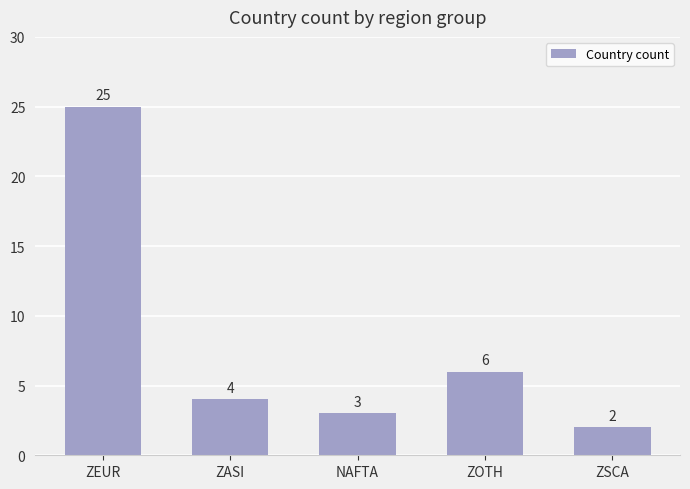

How many distinct data groups are displayed?

1